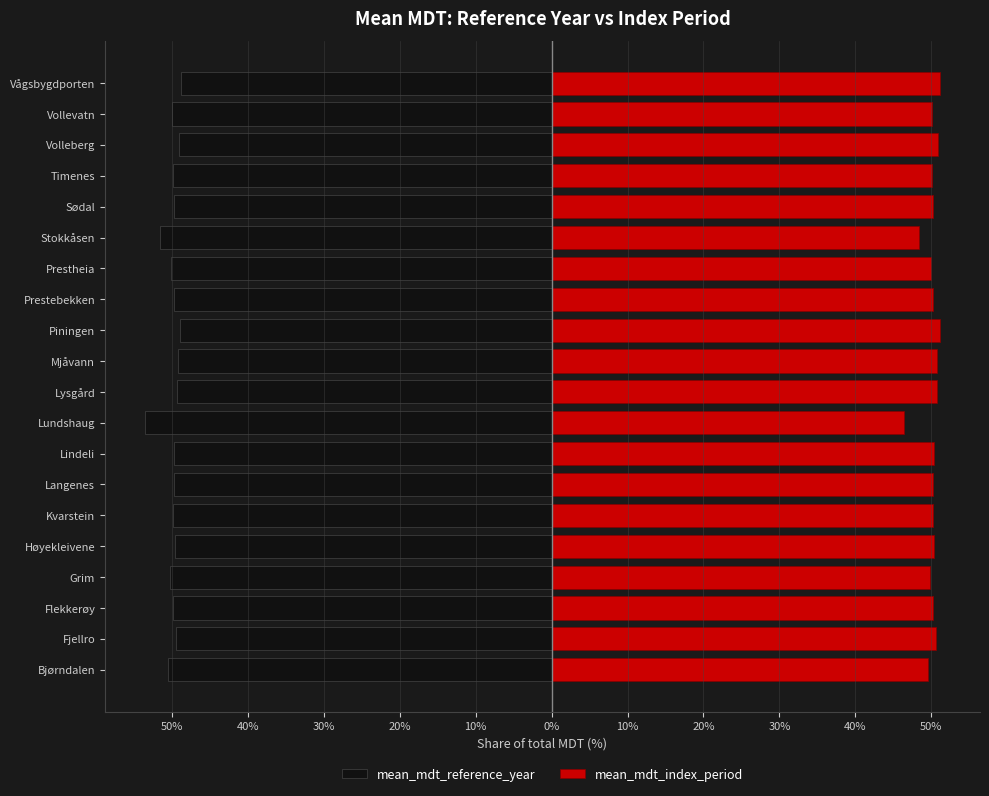

Reading right to left, extract all data points from this chart.

mean_mdt_reference_year: -48.8	-49.9	-49.1	-49.9	-49.7	-51.6	-50.1	-49.8	-48.9	-49.2	-49.3	-53.6	-49.7	-49.7	-49.8	-49.6	-50.2	-49.8	-49.4	-50.5
mean_mdt_index_period: 51.2	50.1	50.9	50.1	50.3	48.4	49.9	50.2	51.1	50.8	50.7	46.4	50.3	50.3	50.2	50.4	49.8	50.2	50.6	49.5